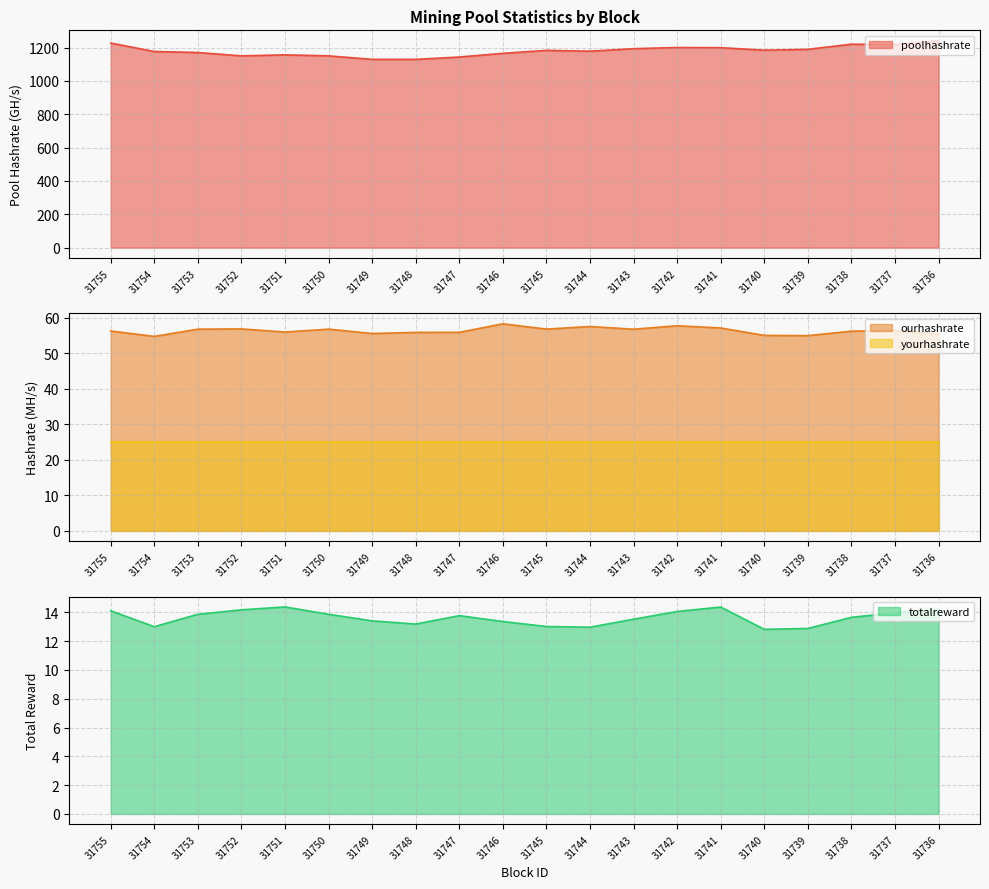

Is the value of poolhashrate at 31749 greater than the value of totalreward at 31744?

Yes